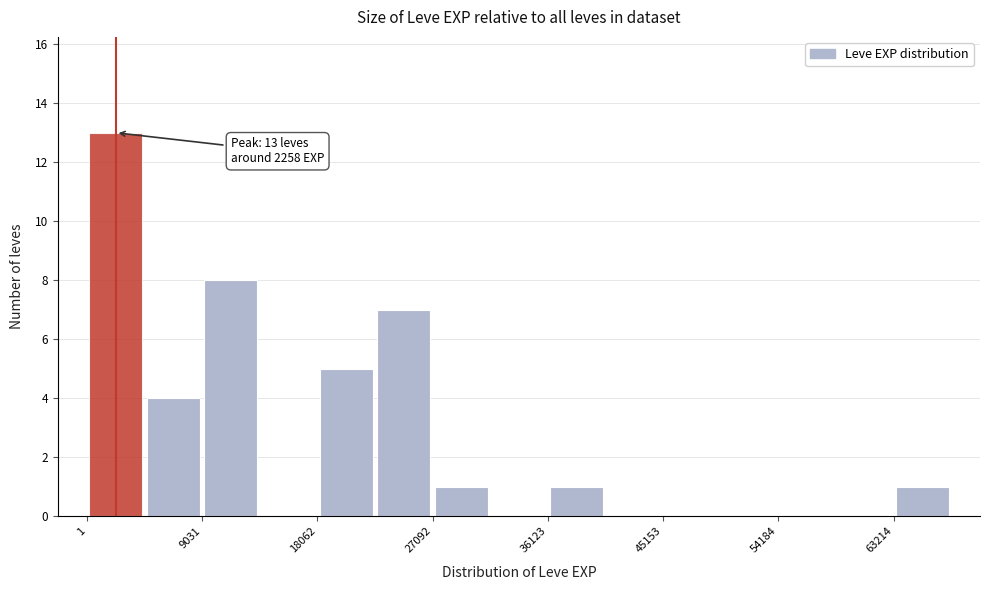

Which range on the x-axis has the tallest bar?

0 to 5000